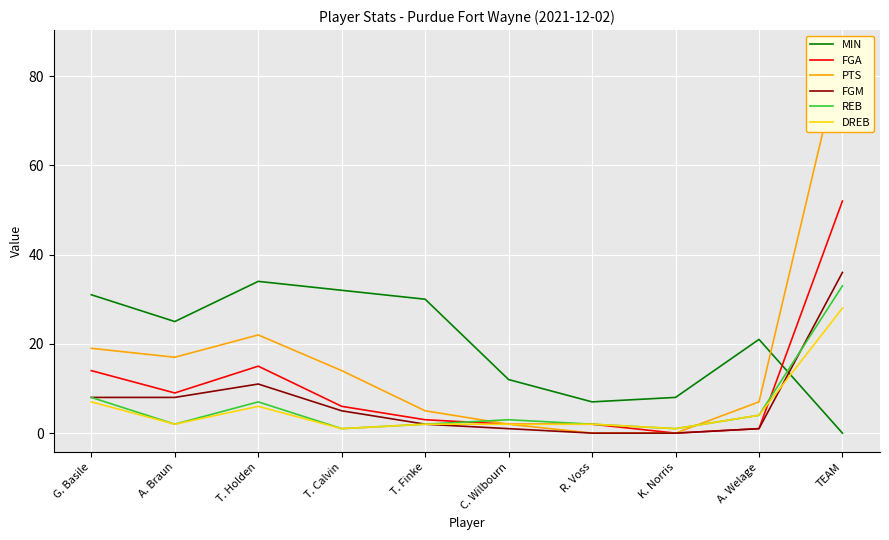

True or false: FGA and MIN intersect in this chart.

True